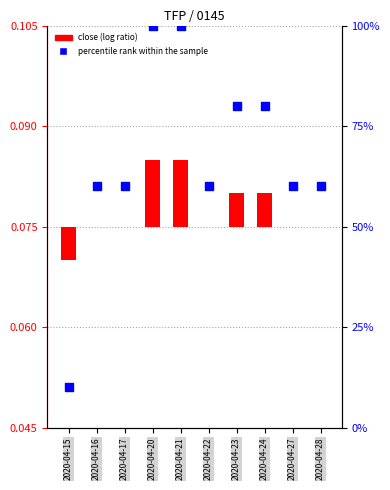

Which series contains the lowest Y value?

close (log ratio)